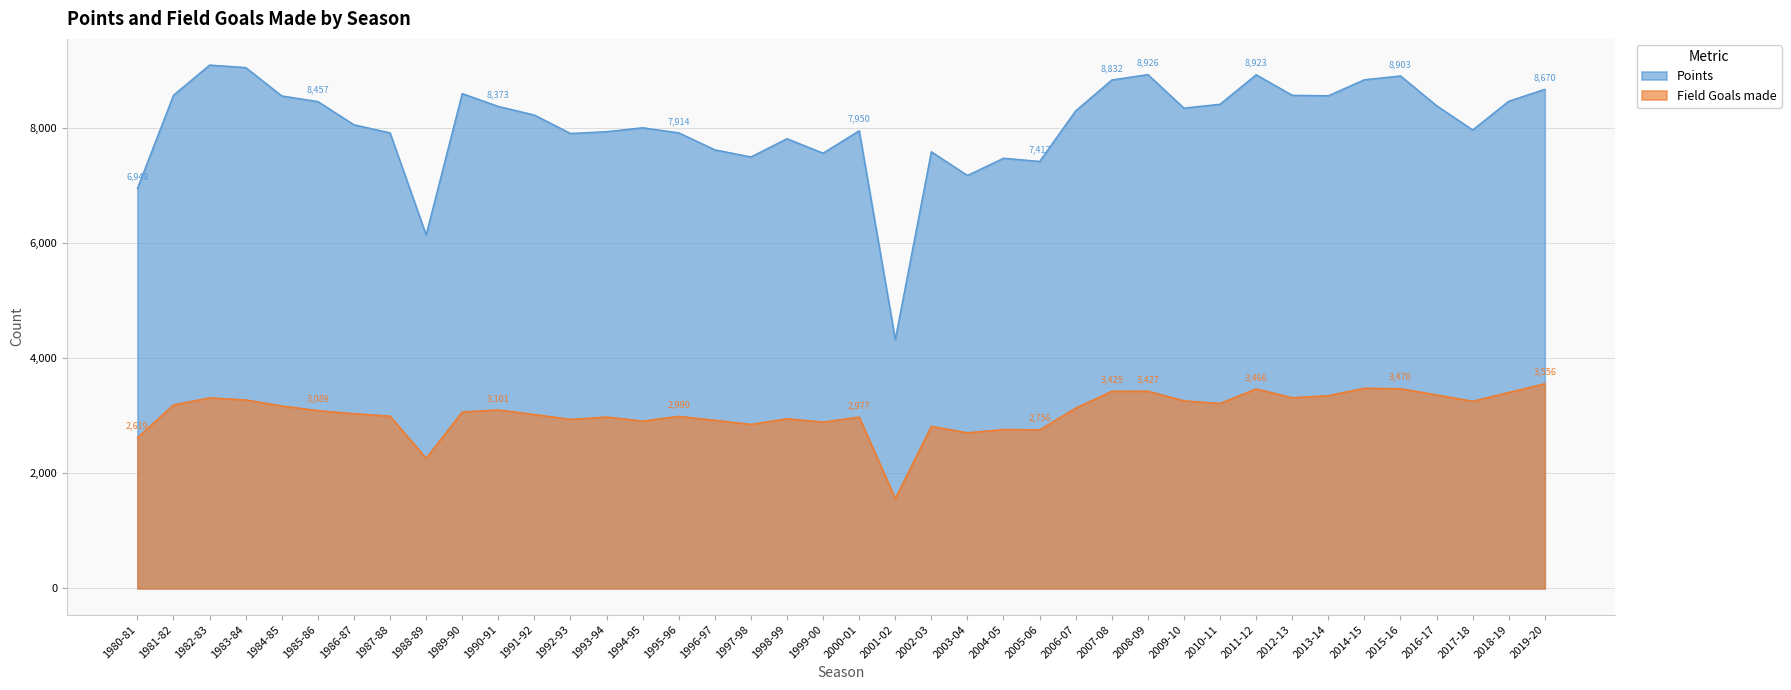

Does the chart have visible grid lines?

Yes